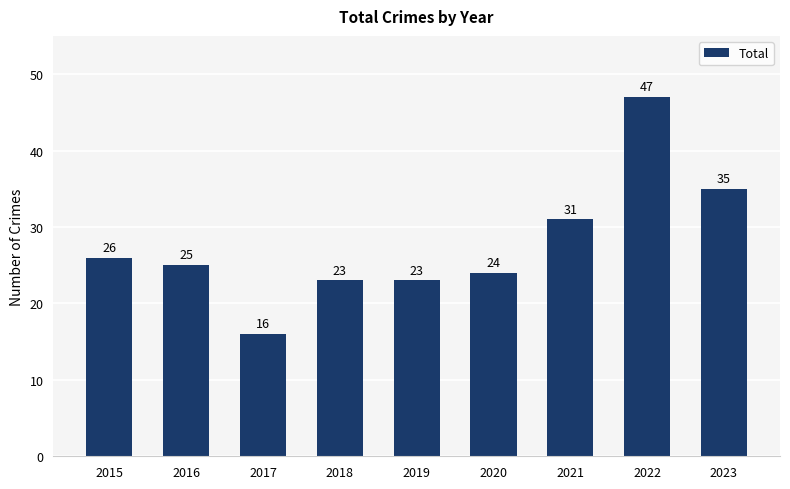

Does the chart contain stacked bars?

No